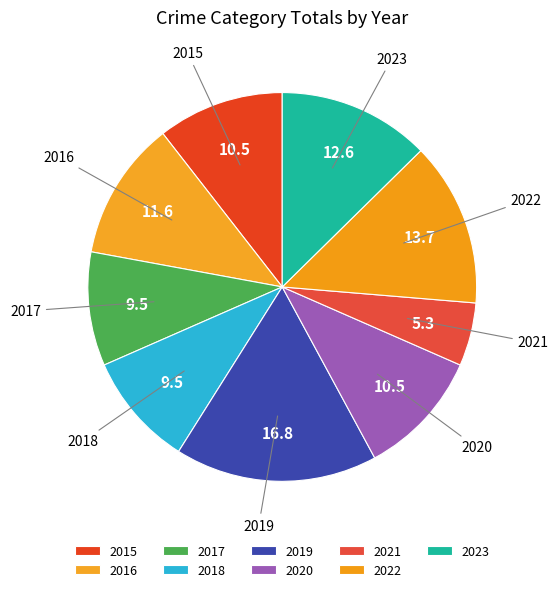

Is the sum of 2020 and 2015 greater than half?

No